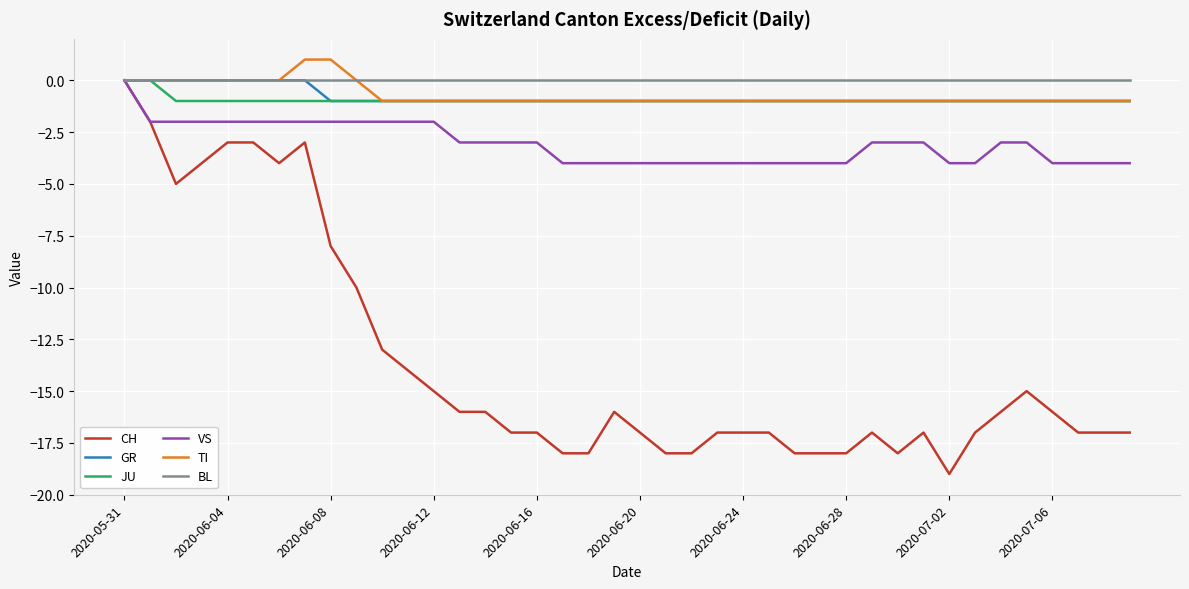

Reading left to right, what are all the values shown in this chart?

CH: 0	-2	-5	-4	-3	-3	-4	-3	-8	-10	-13	-14	-15	-16	-16	-17	-17	-18	-18	-16	-17	-18	-18	-17	-17	-17	-18	-18	-18	-17	-18	-17	-19	-17	-16	-15	-16	-17	-17	-17
GR: 0	0	0	0	0	0	0	0	-1	-1	-1	-1	-1	-1	-1	-1	-1	-1	-1	-1	-1	-1	-1	-1	-1	-1	-1	-1	-1	-1	-1	-1	-1	-1	-1	-1	-1	-1	-1	-1
JU: 0	0	-1	-1	-1	-1	-1	-1	-1	-1	-1	-1	-1	-1	-1	-1	-1	-1	-1	-1	-1	-1	-1	-1	-1	-1	-1	-1	-1	-1	-1	-1	-1	-1	-1	-1	-1	-1	-1	-1
VS: 0	-2	-2	-2	-2	-2	-2	-2	-2	-2	-2	-2	-2	-3	-3	-3	-3	-4	-4	-4	-4	-4	-4	-4	-4	-4	-4	-4	-4	-3	-3	-3	-4	-4	-3	-3	-4	-4	-4	-4
TI: 0	0	0	0	0	0	0	1	1	0	-1	-1	-1	-1	-1	-1	-1	-1	-1	-1	-1	-1	-1	-1	-1	-1	-1	-1	-1	-1	-1	-1	-1	-1	-1	-1	-1	-1	-1	-1
BL: 0	0	0	0	0	0	0	0	0	0	0	0	0	0	0	0	0	0	0	0	0	0	0	0	0	0	0	0	0	0	0	0	0	0	0	0	0	0	0	0